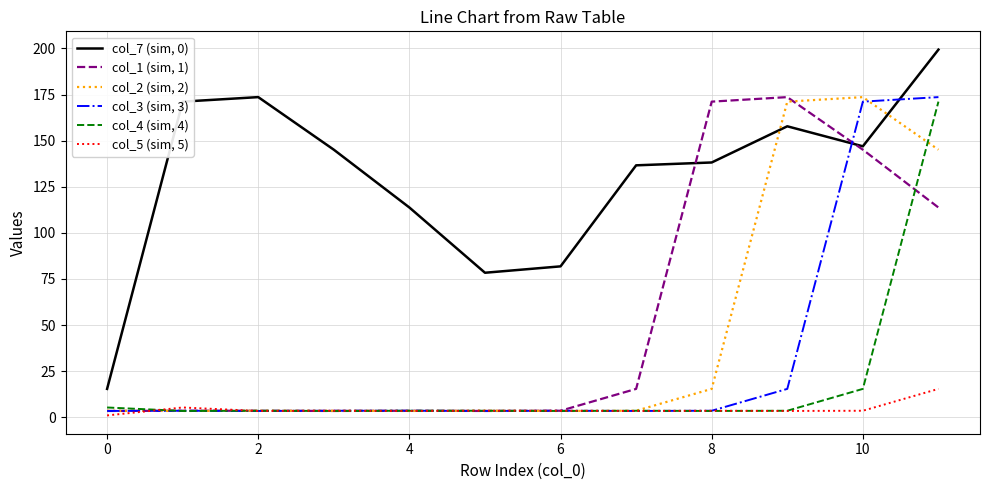

After their last crossing, which series has the higher values: col_7 (sim, 0) or col_3 (sim, 3)?

col_7 (sim, 0)